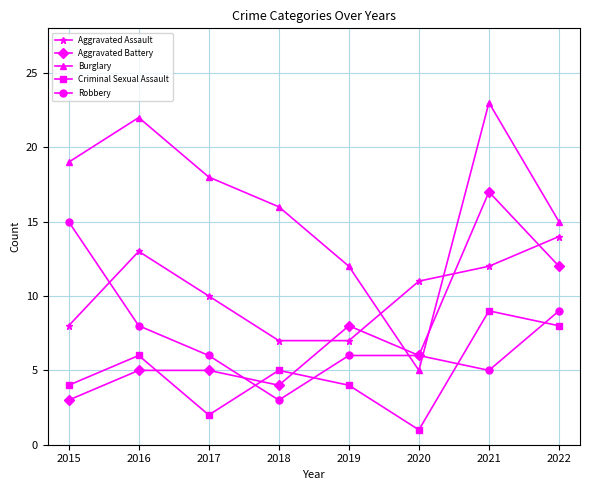

Where does the Criminal Sexual Assault series first go above 5?

2016